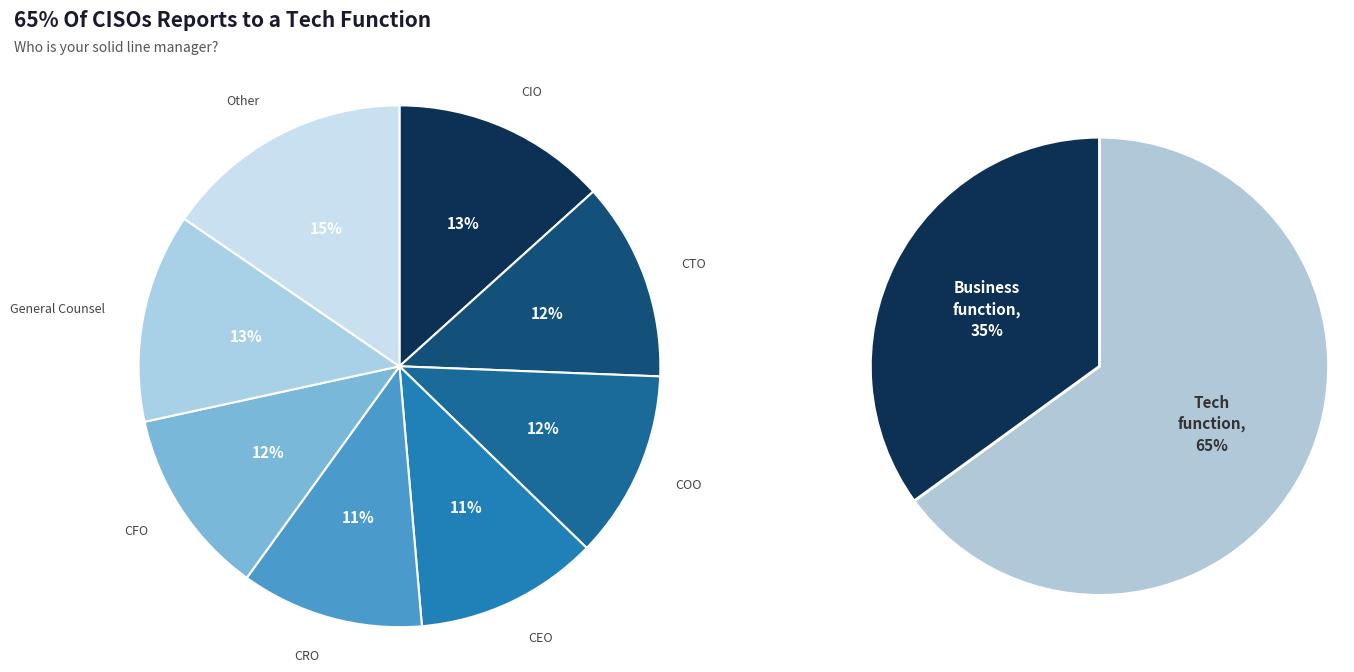

How many segments does this pie chart have?

8